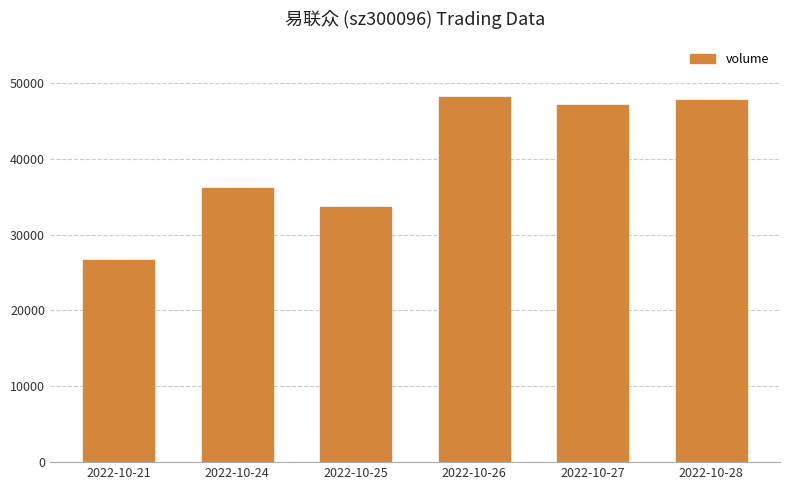

Rank the categories by value from highest to lowest.

2022-10-26, 2022-10-28, 2022-10-27, 2022-10-24, 2022-10-25, 2022-10-21